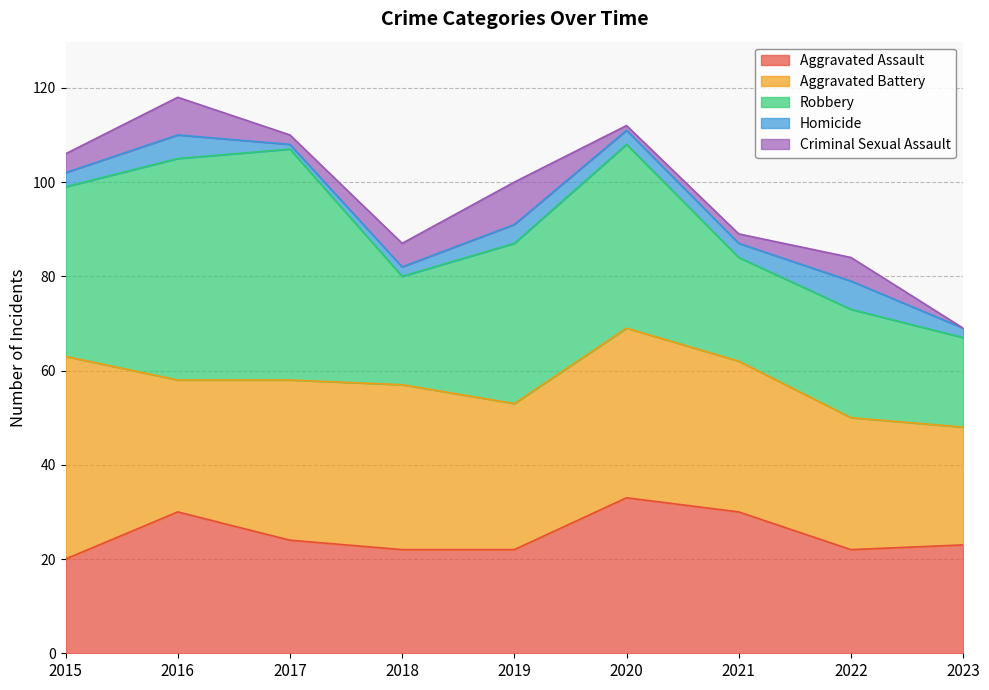

How many data points in Criminal Sexual Assault are less than 4?

4